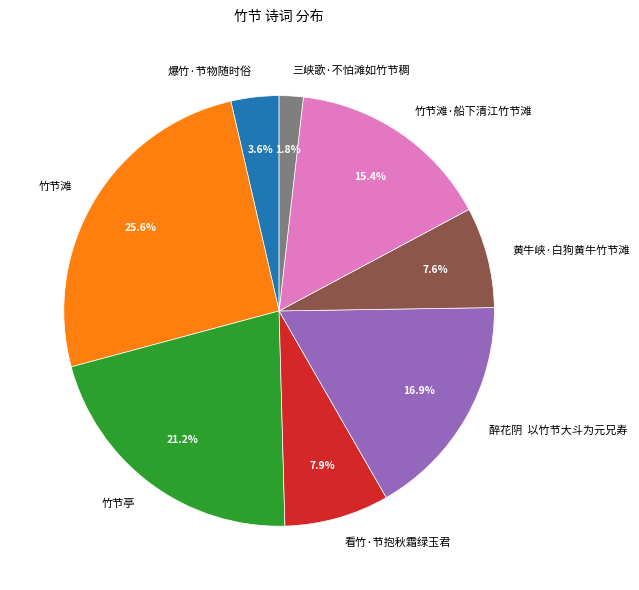

Combined, what portion of the pie is 竹节亭 and 竹节滩?

46.8%